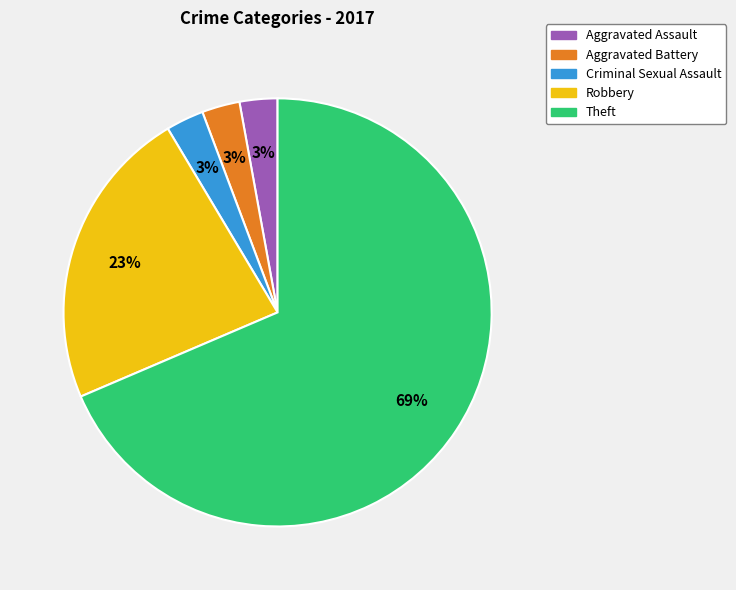

True or false: Theft accounts for 82% of the total.

False